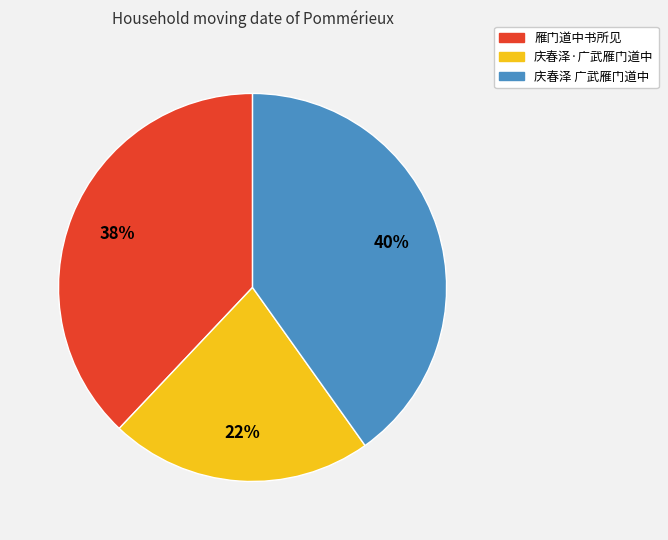

To the nearest percent, what is the combined percentage of 庆春泽 广武雁门道中 and 雁门道中书所见?

78%